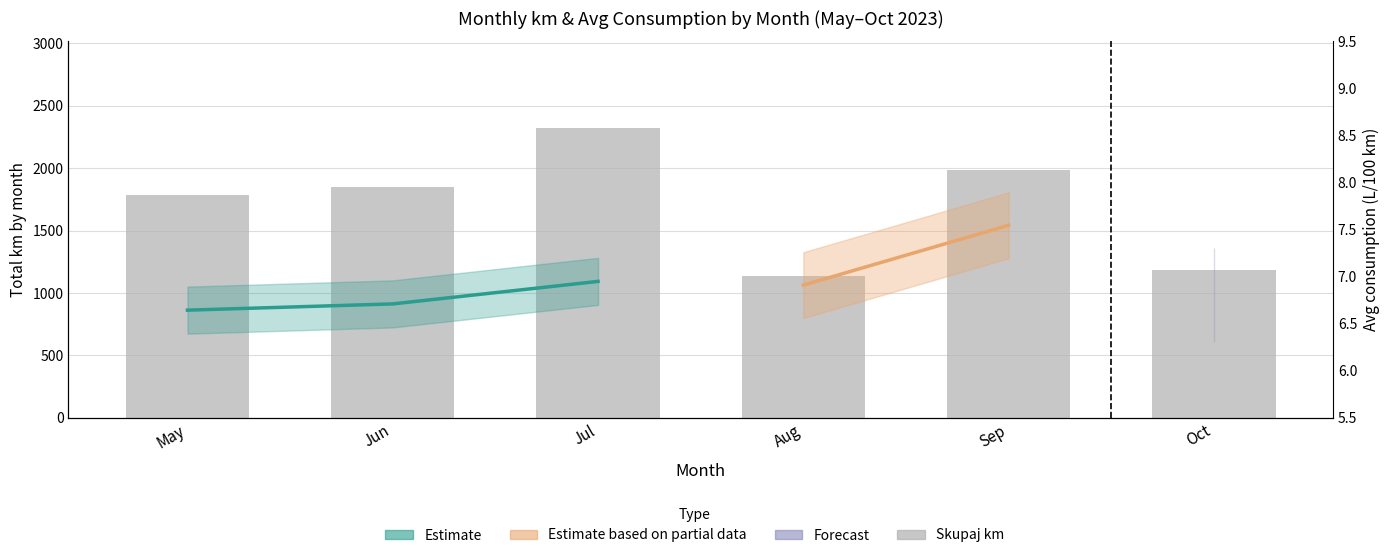

List the labels in order of value, largest first.

Jul, Sep, Jun, May, Oct, Aug